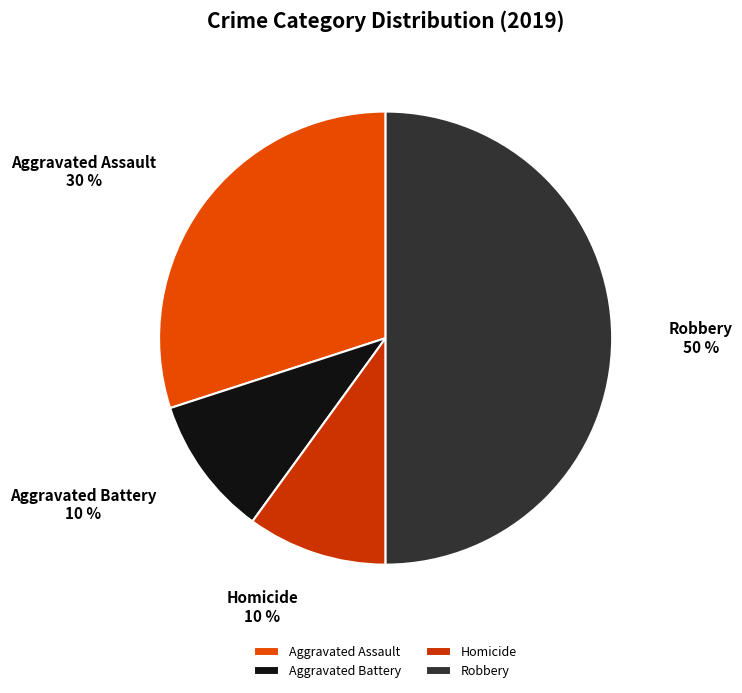

How many segments does this pie chart have?

4